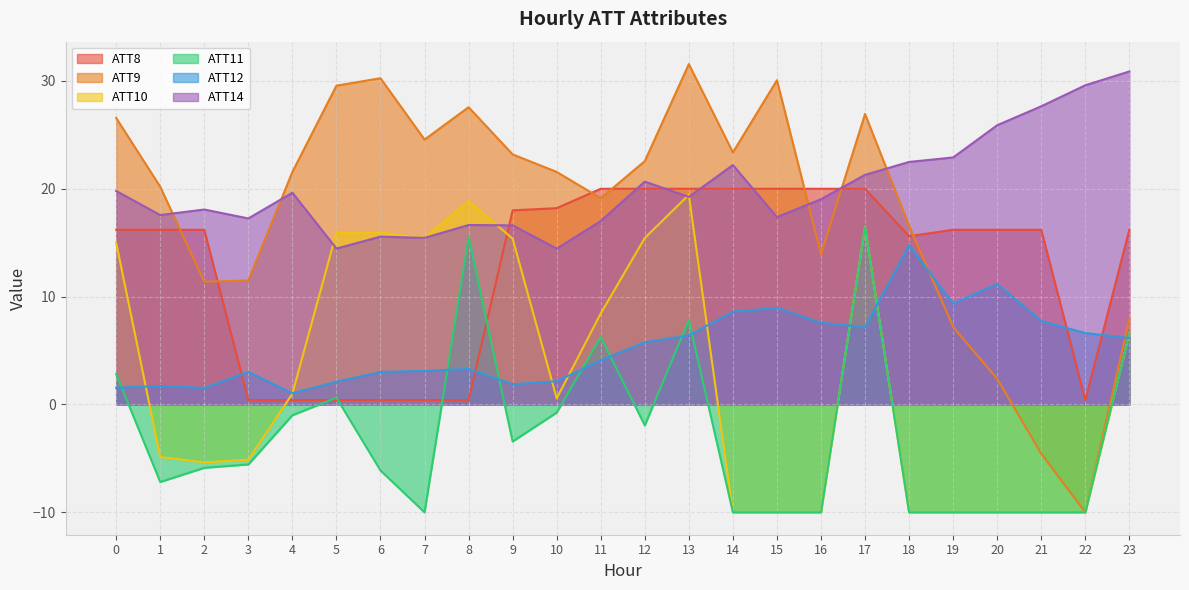

Reading left to right, list all the values displayed in this chart.

ATT8: 16.2	16.2	16.2	0.4	0.4	0.4	0.4	0.4	0.4	18.0	18.2	20.0	20.0	20.0	20.0	20.0	20.0	20.0	15.6	16.2	16.2	16.2	0.4	16.2
ATT9: 26.6	20.2	11.4	11.5	21.6	29.6	30.2	24.6	27.6	23.2	21.6	19.1	22.6	31.6	23.4	30.1	13.9	26.9	16.6	7.2	2.4	-4.6	-10.0	7.9
ATT10: 15.0	-4.9	-5.4	-5.1	1.0	15.9	15.9	15.4	18.9	15.4	0.6	8.4	15.4	19.4	-10.0	-10.0	-10.0	16.4	-10.0	-10.0	-10.0	-10.0	-10.0	6.6
ATT11: 2.8	-7.2	-5.9	-5.6	-1.0	0.6	-6.1	-10.0	15.5	-3.4	-0.8	6.2	-1.9	7.8	-10.0	-10.0	-10.0	16.4	-10.0	-10.0	-10.0	-10.0	-10.0	6.6
ATT12: 1.5	1.7	1.5	3.0	1.0	2.1	3.0	3.1	3.3	1.9	2.2	4.1	5.8	6.4	8.6	9.0	7.6	7.2	14.8	9.3	11.2	7.7	6.6	6.2
ATT14: 19.8	17.6	18.1	17.2	19.6	14.5	15.6	15.4	16.6	16.6	14.5	17.0	20.7	19.2	22.2	17.4	19.0	21.3	22.5	22.9	25.9	27.6	29.6	30.9